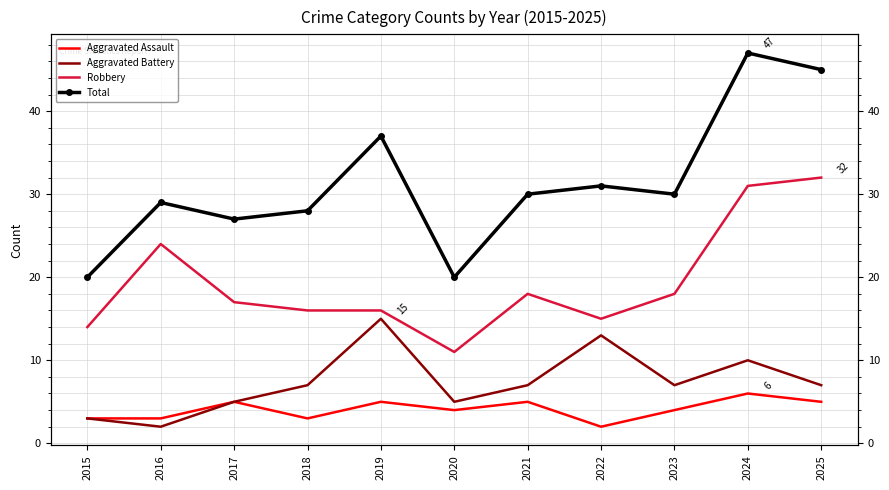

Which series has the largest total across all categories?

Total